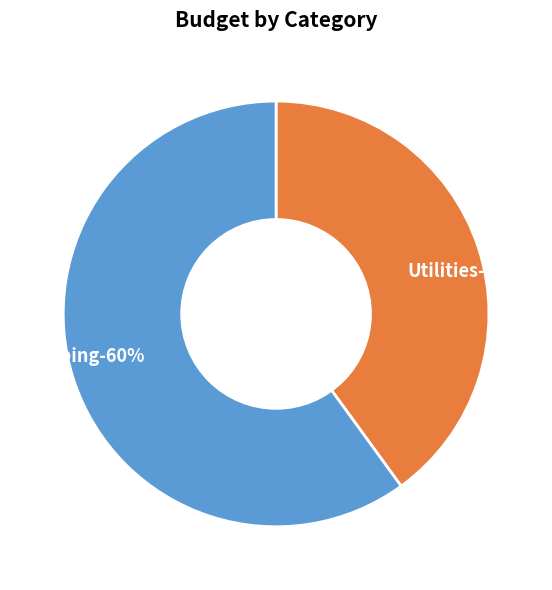

To the nearest percent, what portion does Utilities represent?

40%